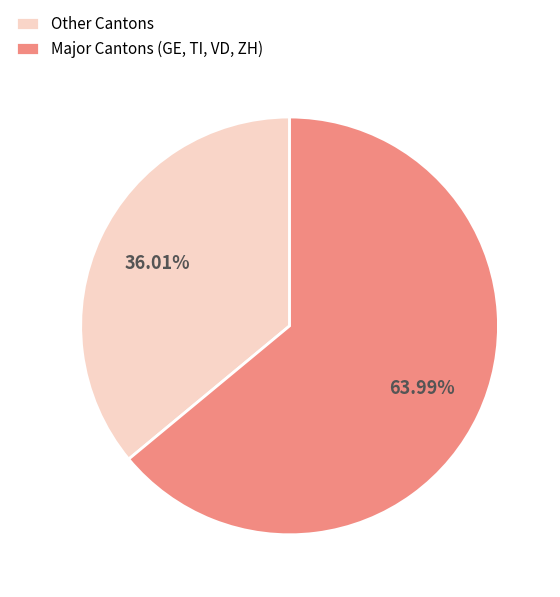

Rank the categories by value from lowest to highest.

Other Cantons, Major Cantons (GE, TI, VD, ZH)